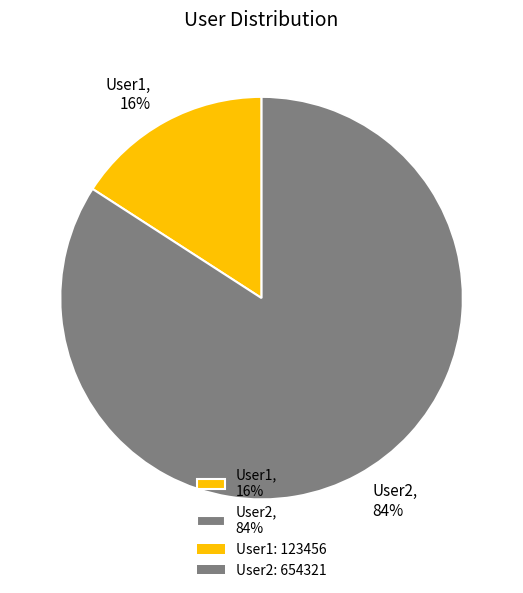

Rank the categories by value from highest to lowest.

User2, User1